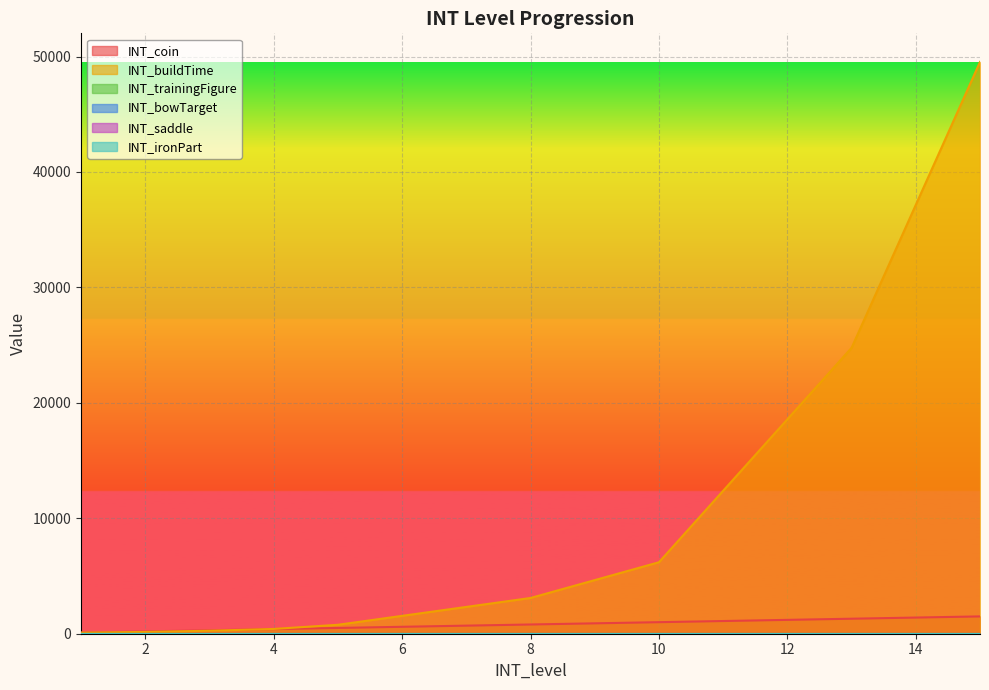

Rank the series at 6 from lowest to highest value.

INT_trainingFigure, INT_bowTarget, INT_saddle, INT_ironPart, INT_coin, INT_buildTime